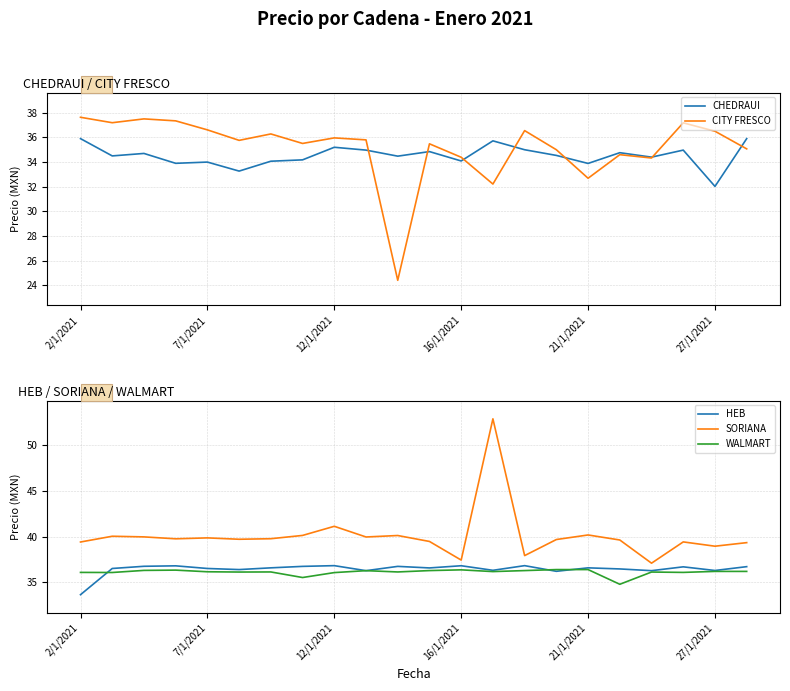

Reading left to right, list all the values displayed in this chart.

CHEDRAUI: 35.9	34.5	34.7	33.9	34.0	33.3	34.1	34.2	35.2	35.0	34.5	34.9	34.1	35.7	35.0	34.5	33.9	34.8	34.4	35.0	32.0	35.9
CITY FRESCO: 37.6	37.2	37.5	37.3	36.6	35.8	36.3	35.5	36.0	35.8	24.4	35.5	34.4	32.2	36.5	35.0	32.7	34.6	34.3	37.2	36.5	35.1
HEB: 33.6	36.5	36.7	36.8	36.5	36.4	36.6	36.7	36.8	36.3	36.7	36.6	36.8	36.3	36.8	36.2	36.6	36.5	36.3	36.7	36.3	36.7
SORIANA: 39.4	40.0	40.0	39.8	39.9	39.7	39.8	40.1	41.1	40.0	40.1	39.5	37.4	52.9	37.9	39.7	40.2	39.6	37.1	39.4	38.9	39.3
WALMART: 36.1	36.1	36.3	36.3	36.1	36.1	36.1	35.5	36.0	36.3	36.1	36.3	36.4	36.2	36.3	36.4	36.4	34.8	36.1	36.1	36.2	36.2